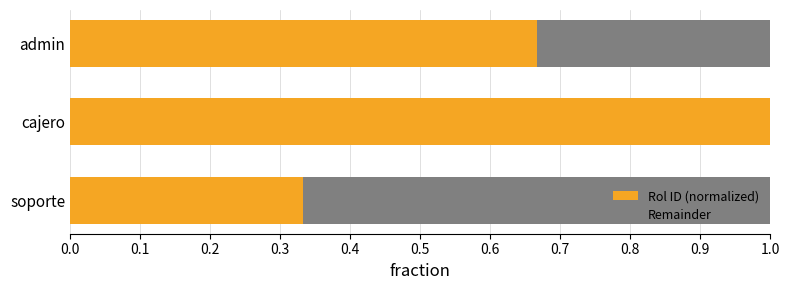

Which category has the highest value in the Rol ID (normalized) series?

cajero